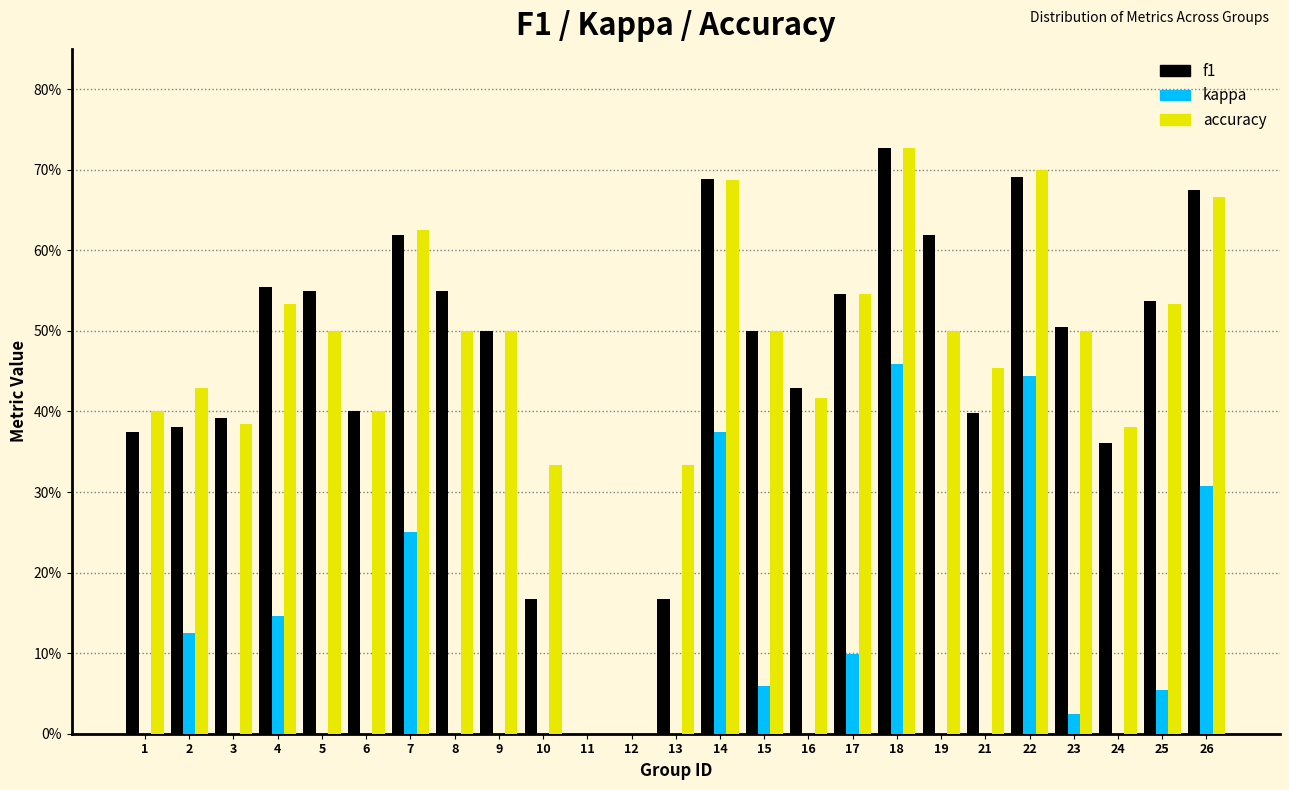

Are the bars horizontal?

No